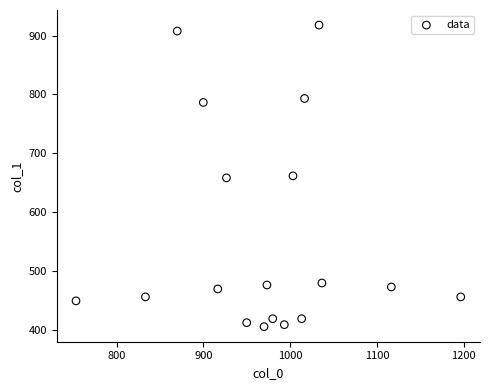

What is the range of Y values (max minus min)?

513.0